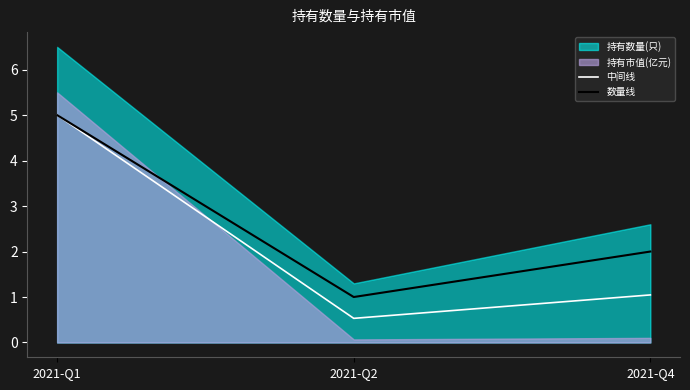

What is the maximum value for 中间线?

5.0